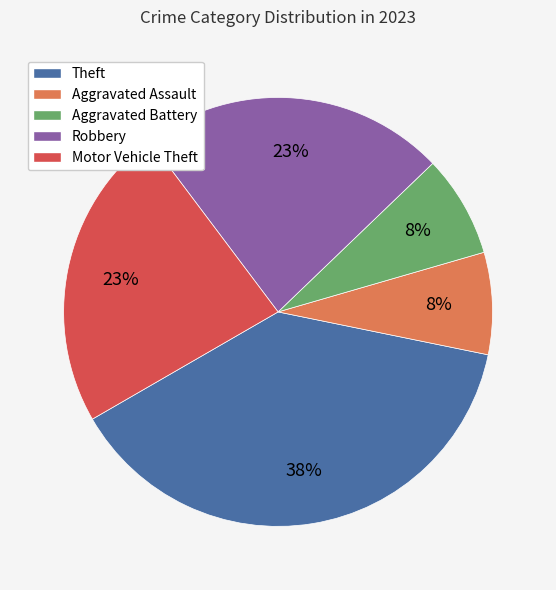

Is Aggravated Assault the majority of the pie?

No